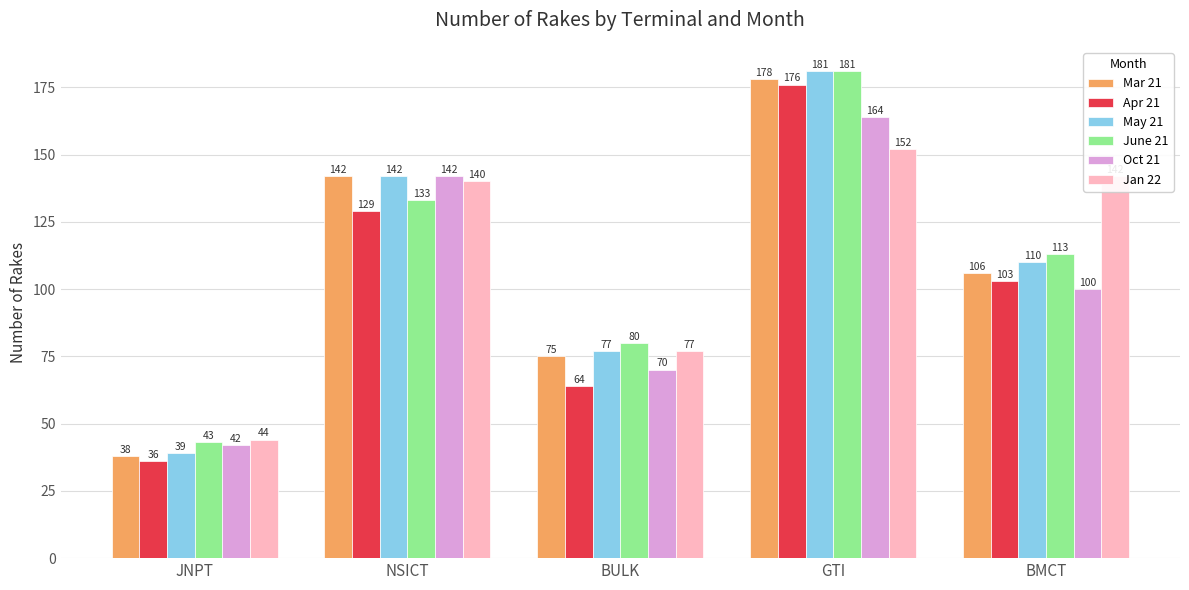

What is the label of the 1st bar from the left?

JNPT